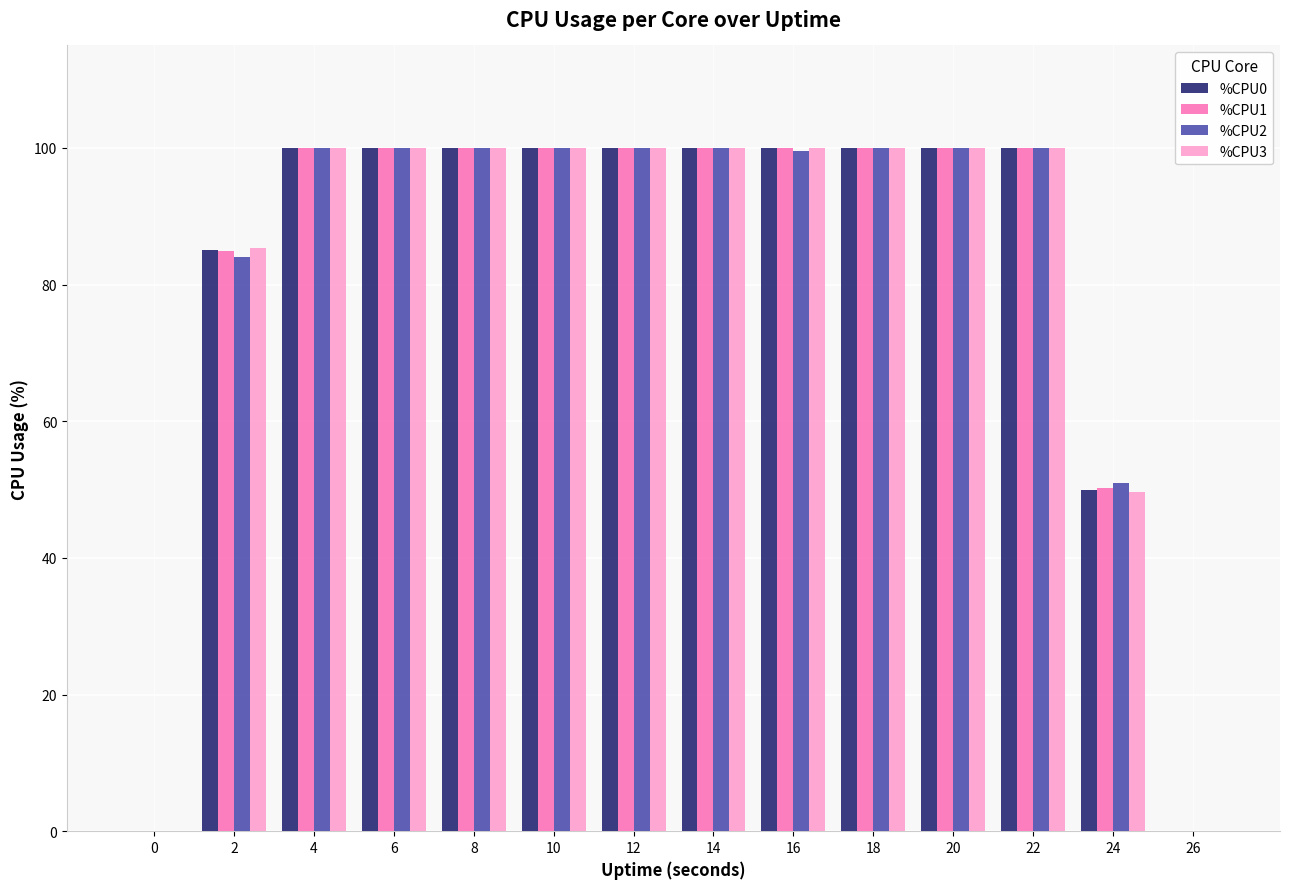

The value of %CPU1 at 2 is 84.9. True or false?

True